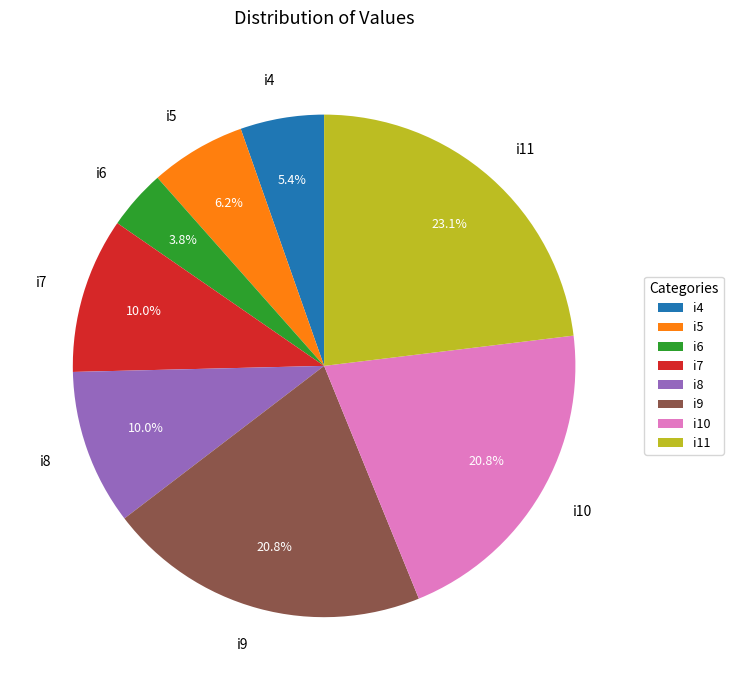

Which has a higher value, i10 or i5?

i10